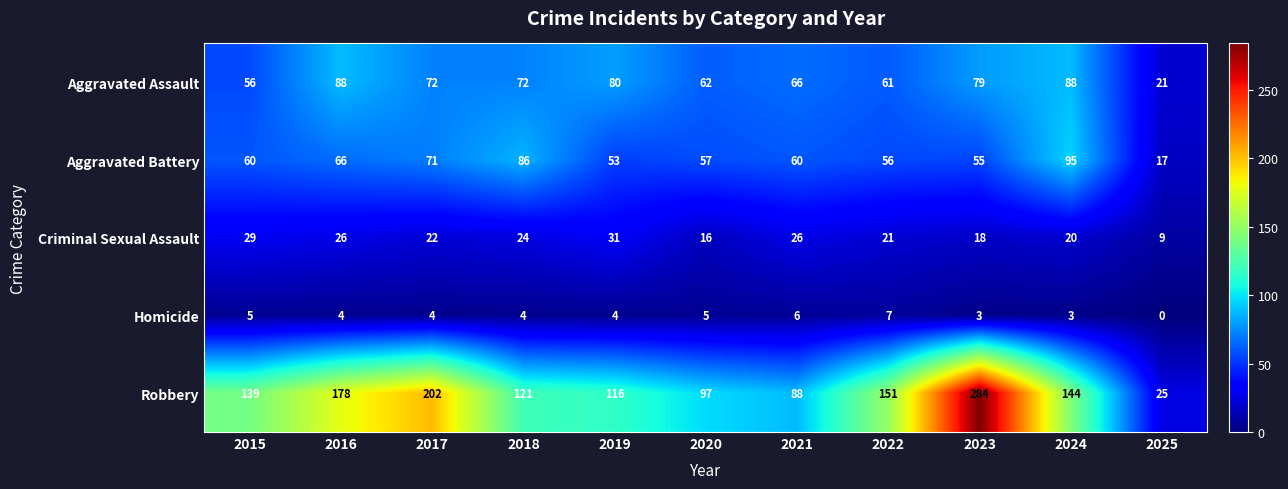

What is the difference between the second highest and second lowest values in the Robbery series?

114